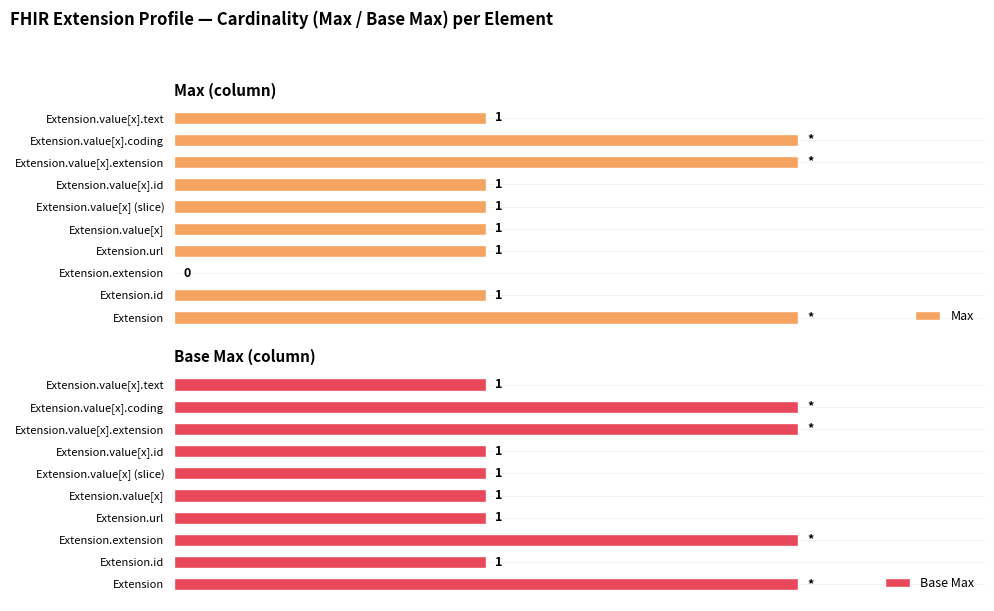

True or false: Base Max has a value of 1 at Extension.url.

False